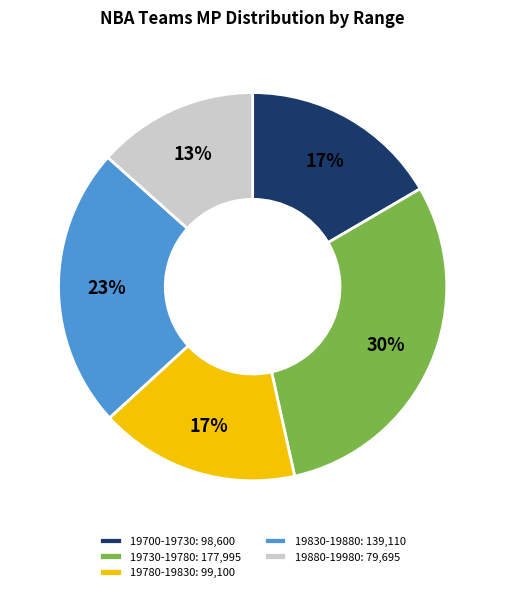

What is the smallest slice in the pie chart?

19880-19980: 79,695